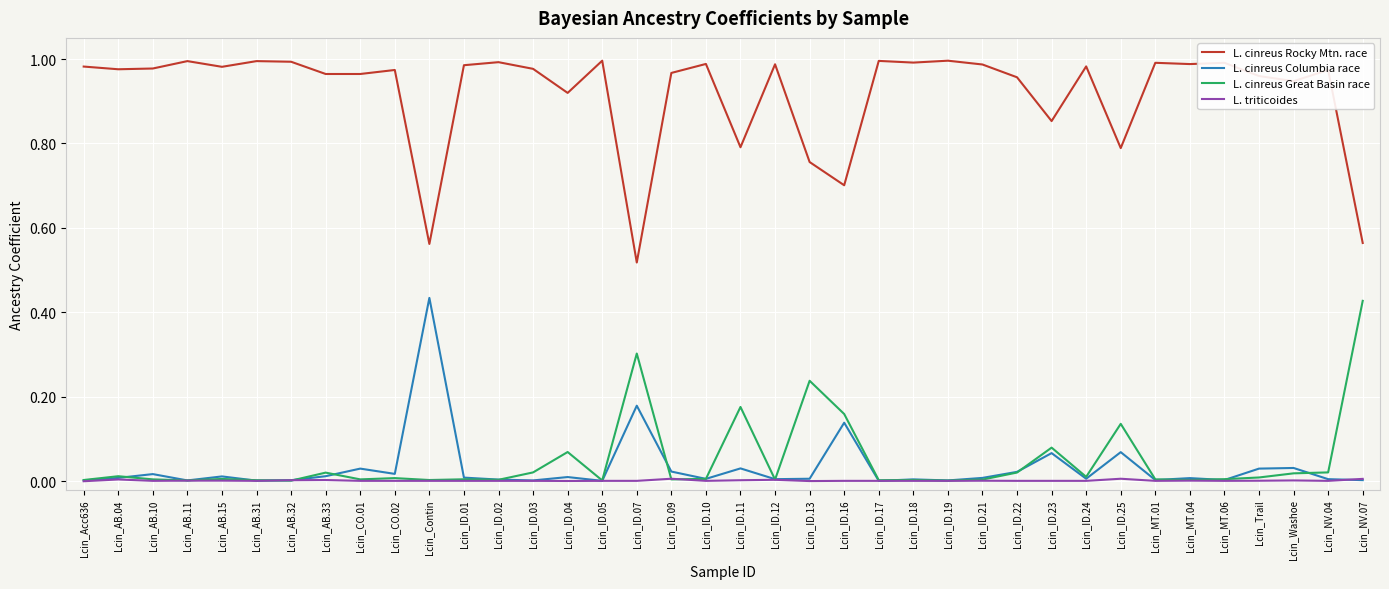

True or false: L. cinreus Rocky Mtn. race has a value of 1.7 at Lcin_MT.01.

False